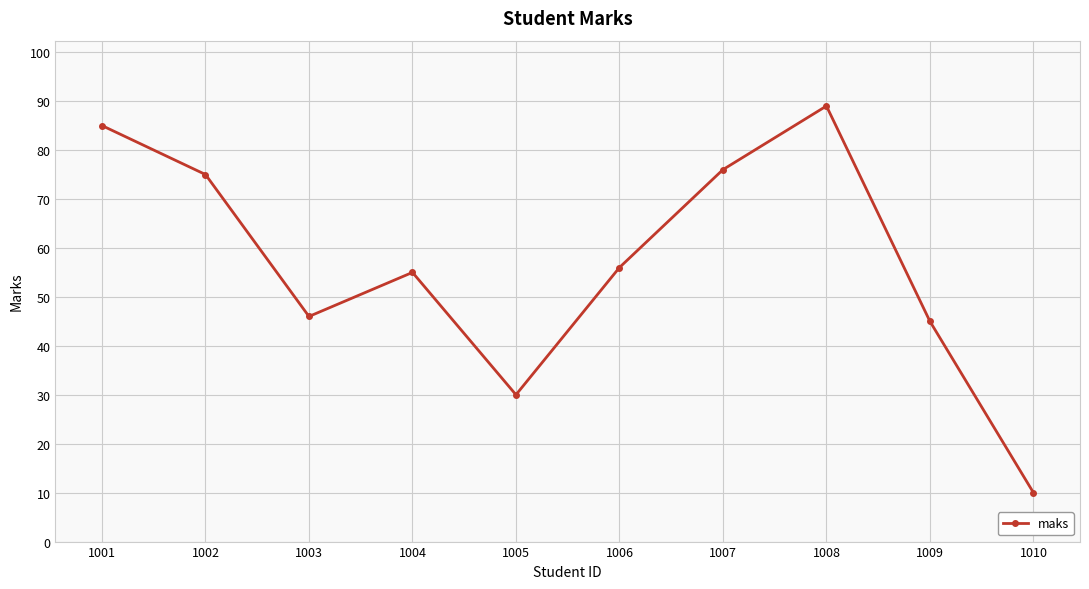

List the labels in order of value, smallest first.

1010, 1005, 1009, 1003, 1004, 1006, 1002, 1007, 1001, 1008